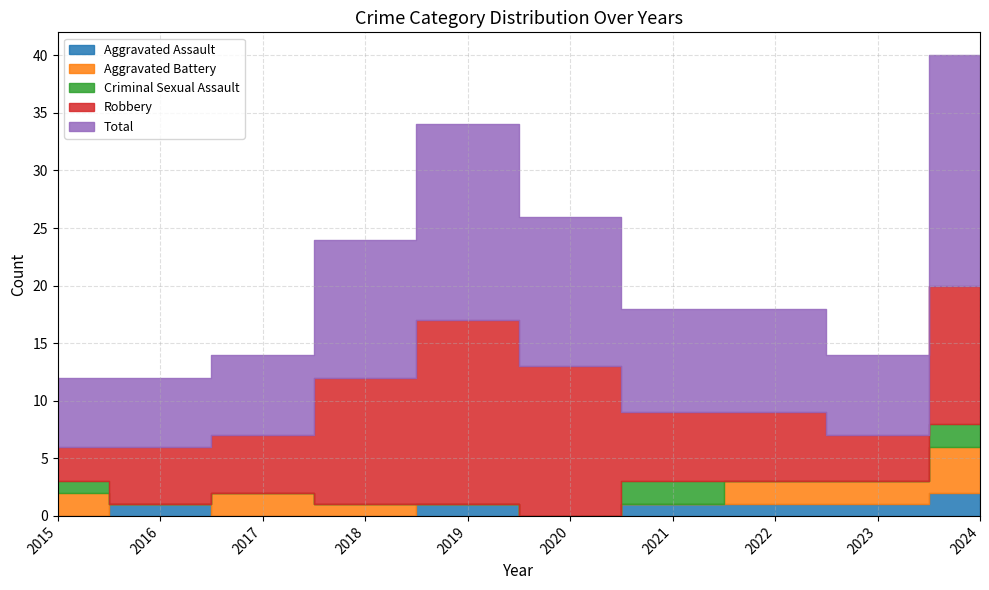

What is the maximum value for Total?

20